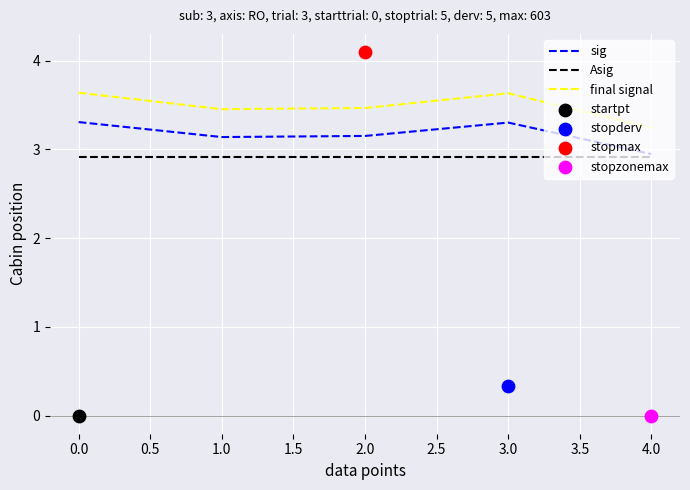

What are all the series names shown in the legend?

sig, Asig, final signal